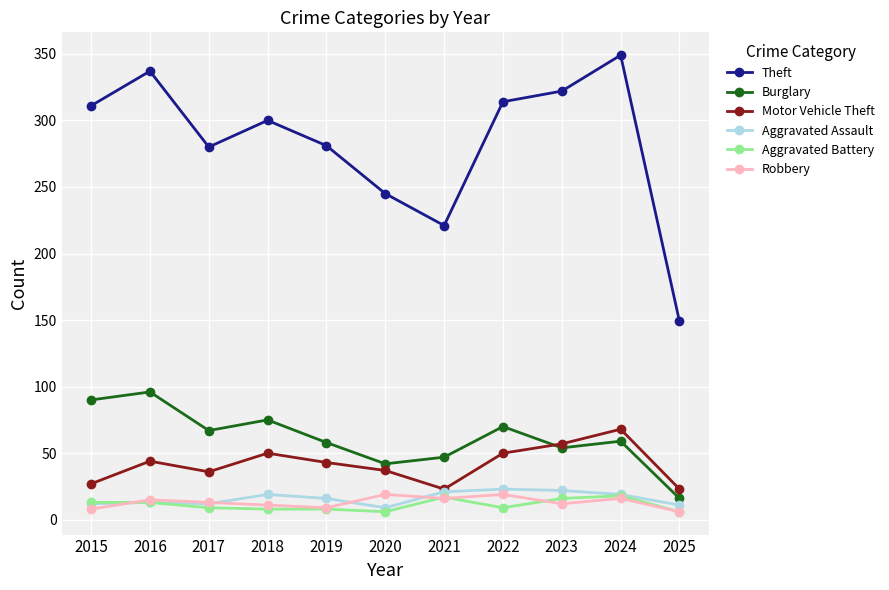

Which series changed the most between 2016 and 2017?

Theft